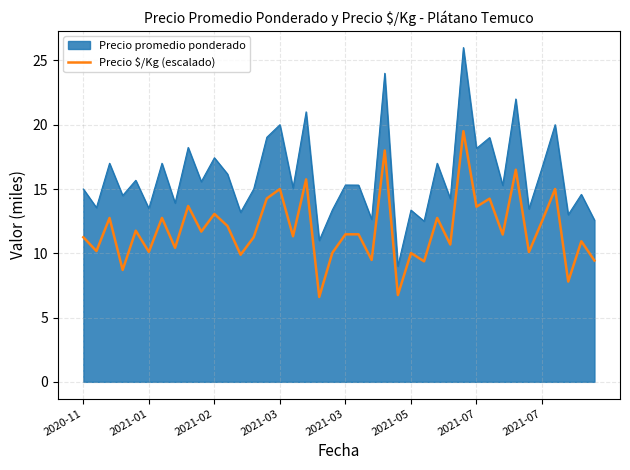

What is the minimum value for Precio $/Kg (escalado)?

6.6